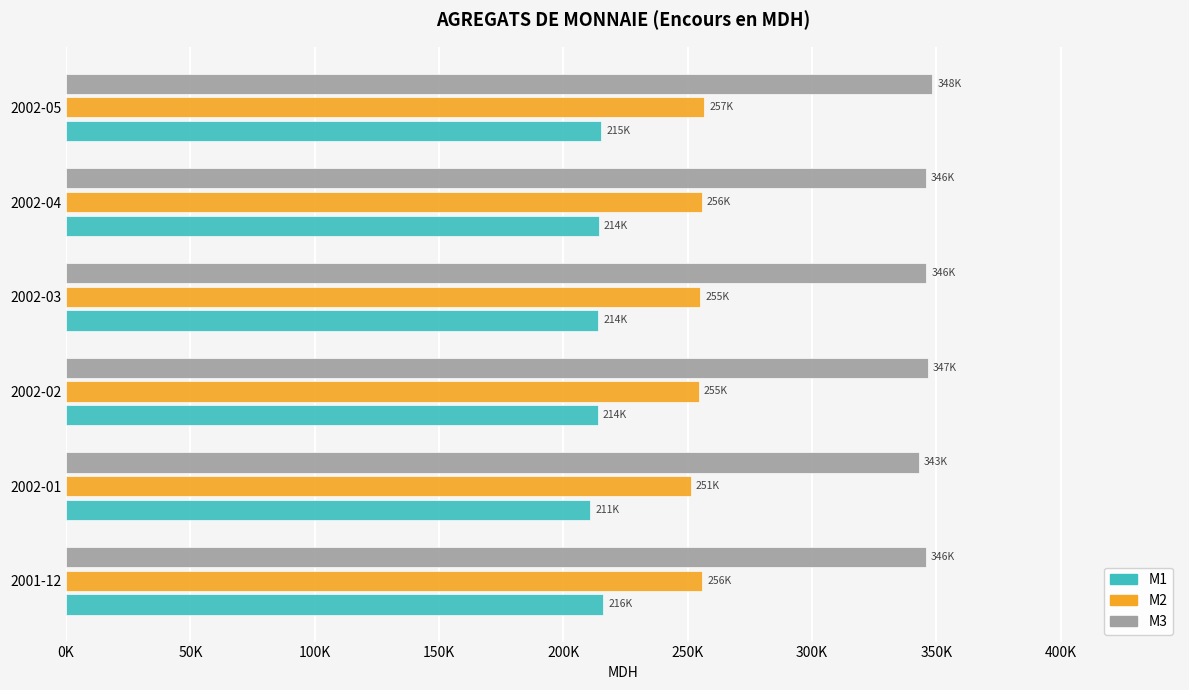

What are all the series names shown in the legend?

M1, M2, M3